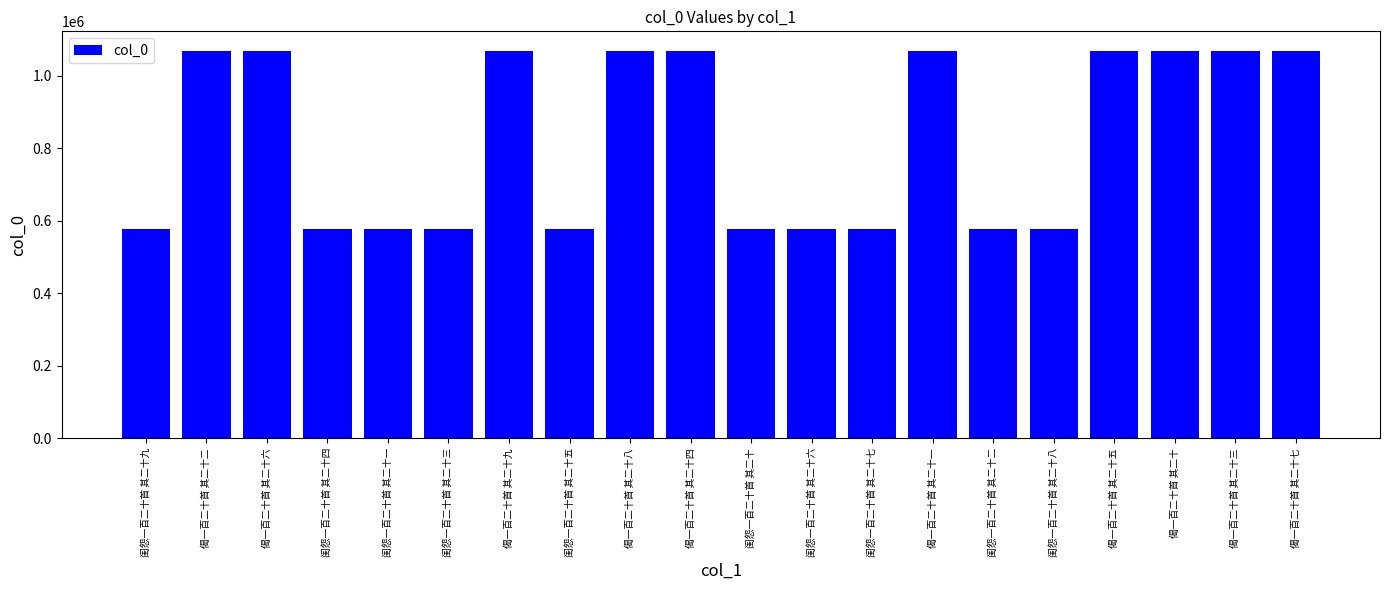

What is the difference between the values at 闺怨一百二十首 其二十二 and 偈一百二十首 其二十九?

492900